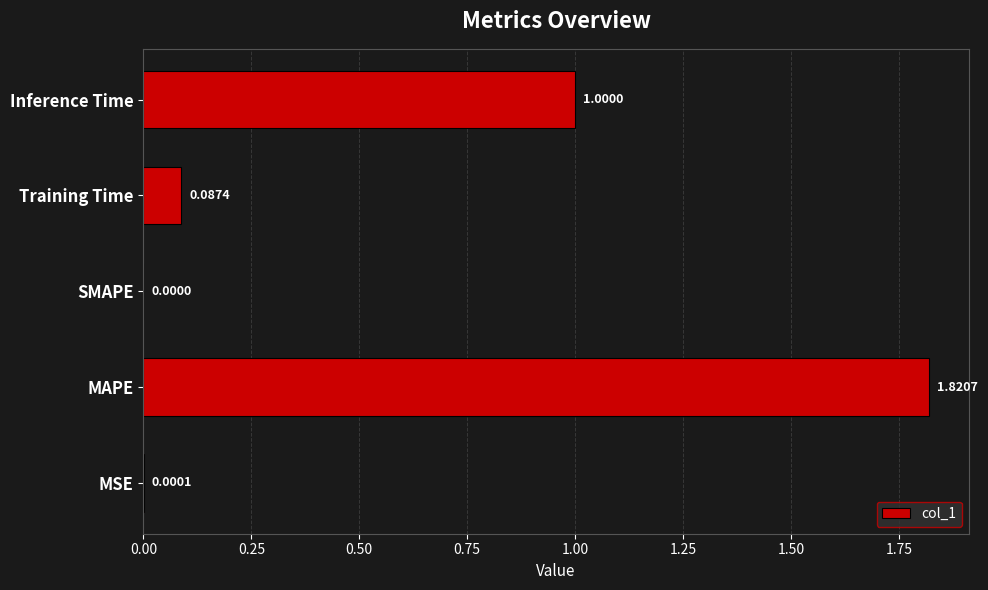

Which has a higher value, Inference Time or Training Time?

Inference Time